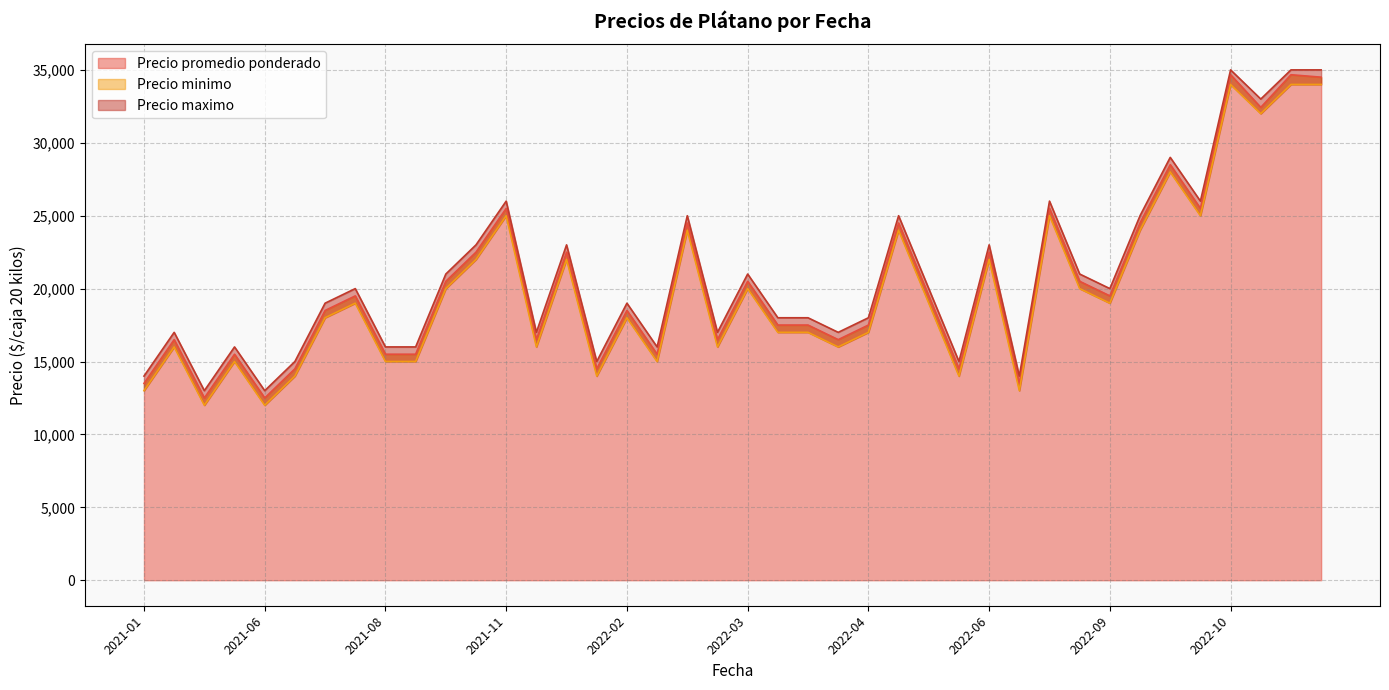

Between 2022-10-04 and 2021-01-22, which is larger?

2022-10-04